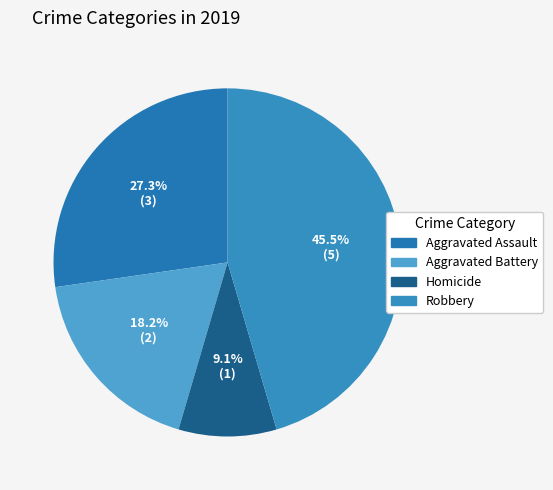

To the nearest percent, what portion does Aggravated Assault represent?

27%